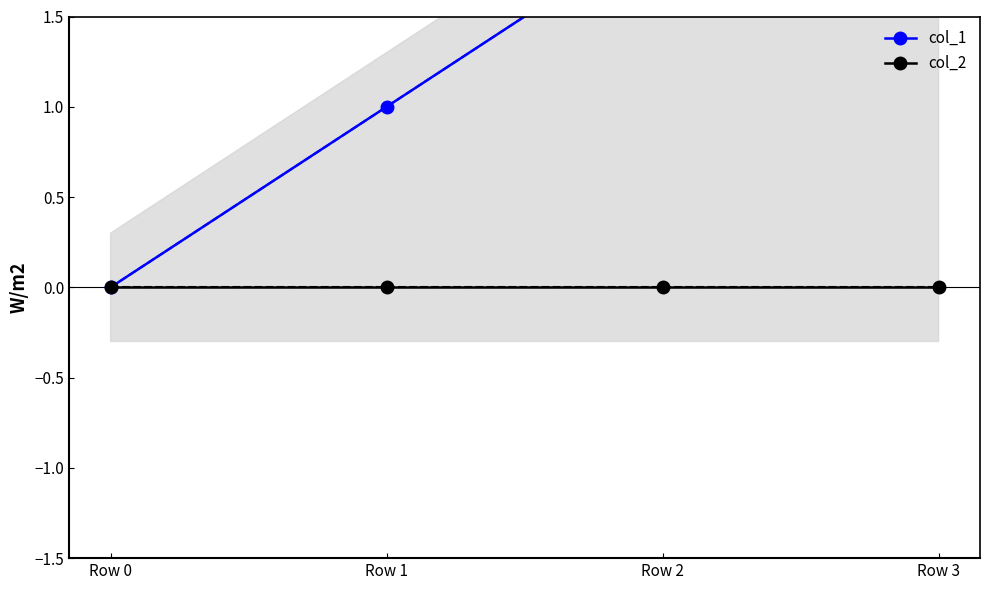

What is the highest value of the col_1 series?

3